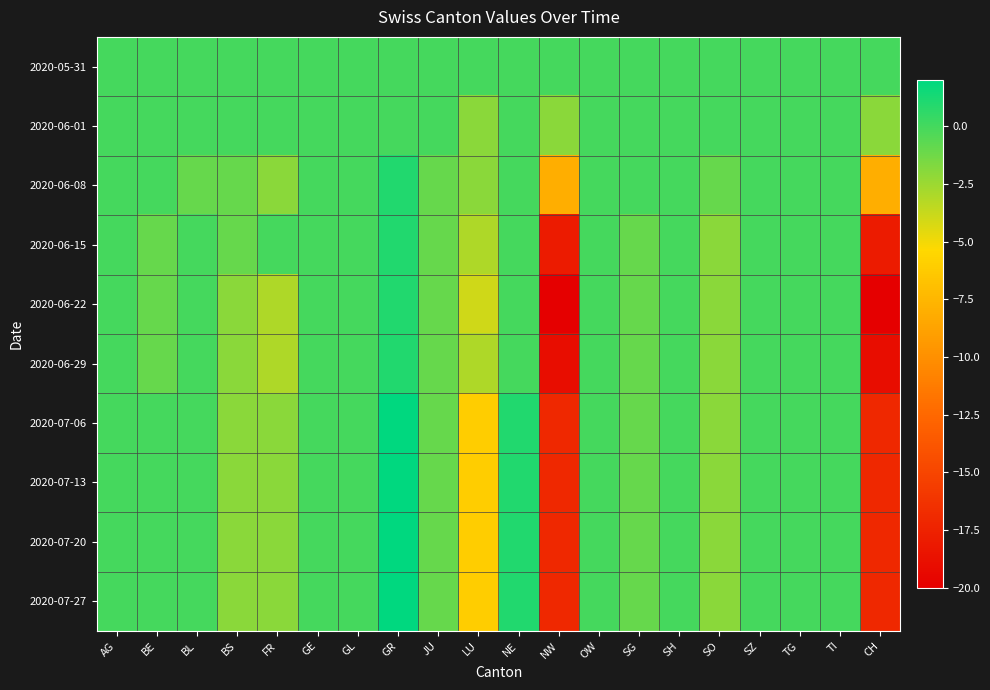

What is the difference between the highest and lowest values at LU?

6